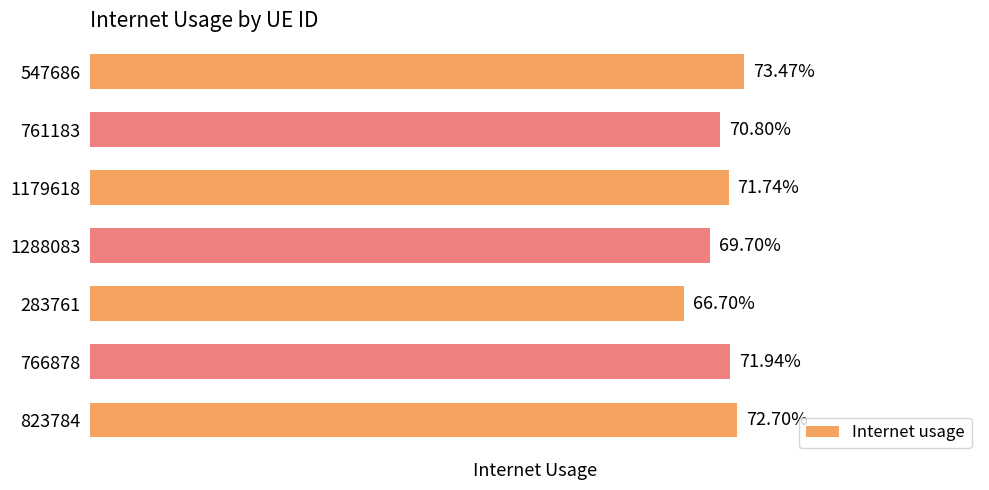

Where is the data nearest to the value 0?

283761